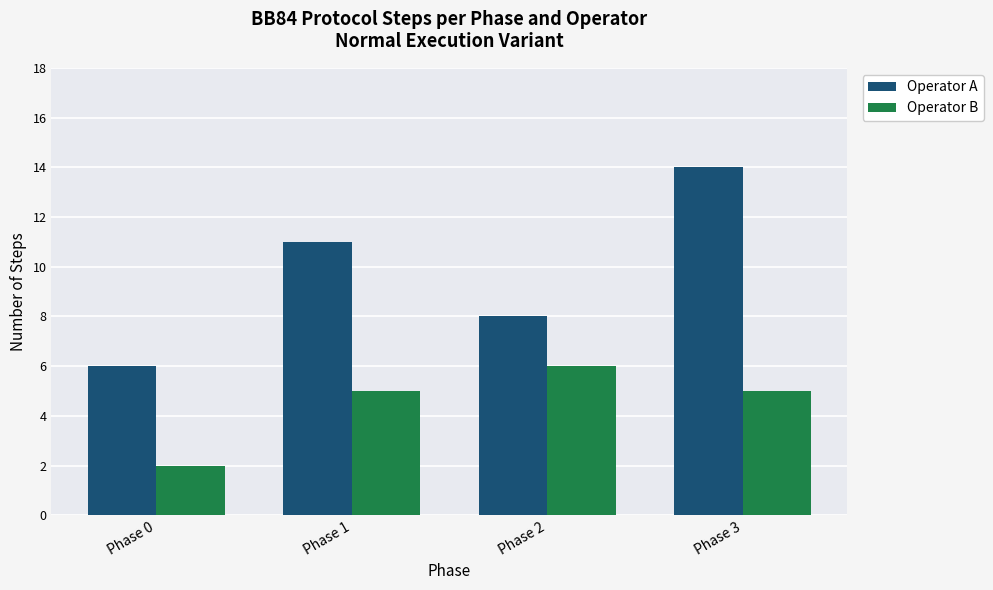

What is the difference between the maximum and minimum values in the Operator B series?

4